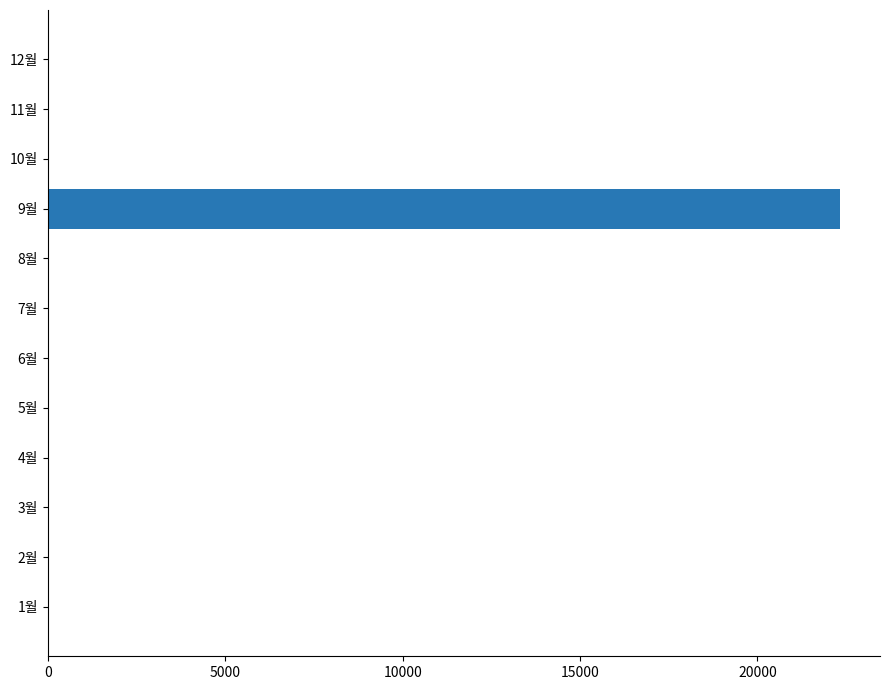

Is it true that the value at 2월 is 0?

True